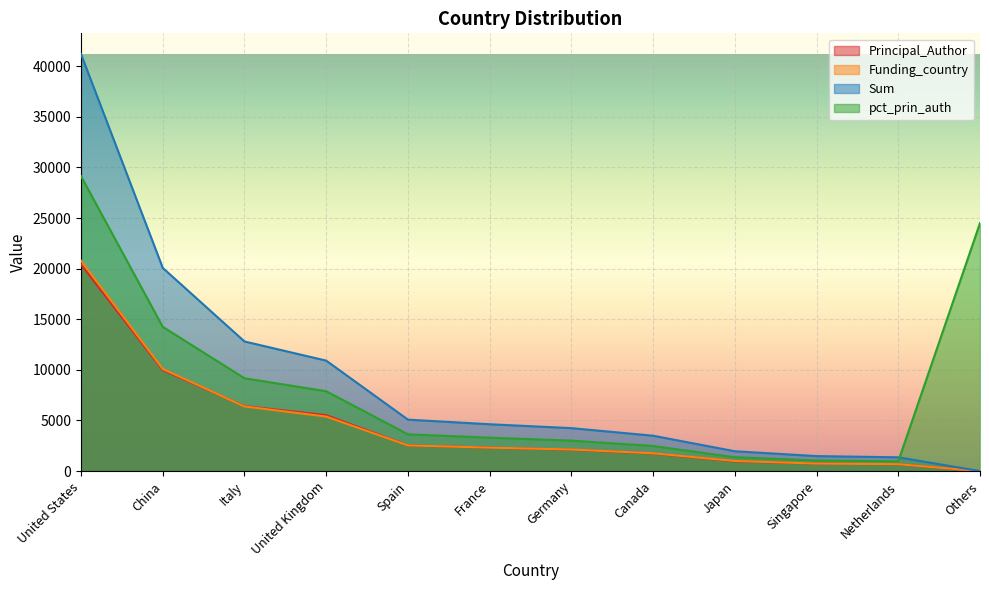

True or false: pct_prin_auth and Principal_Author intersect in this chart.

False